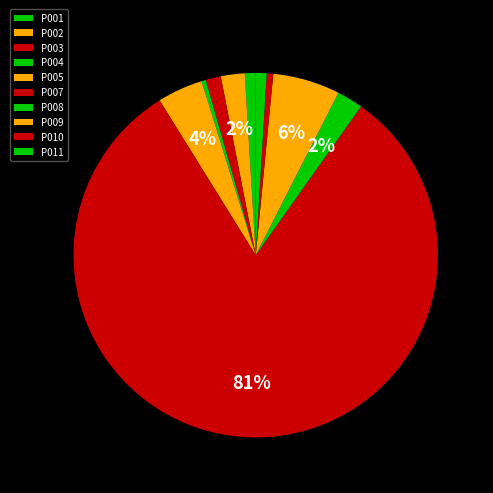

How many segments does this pie chart have?

10